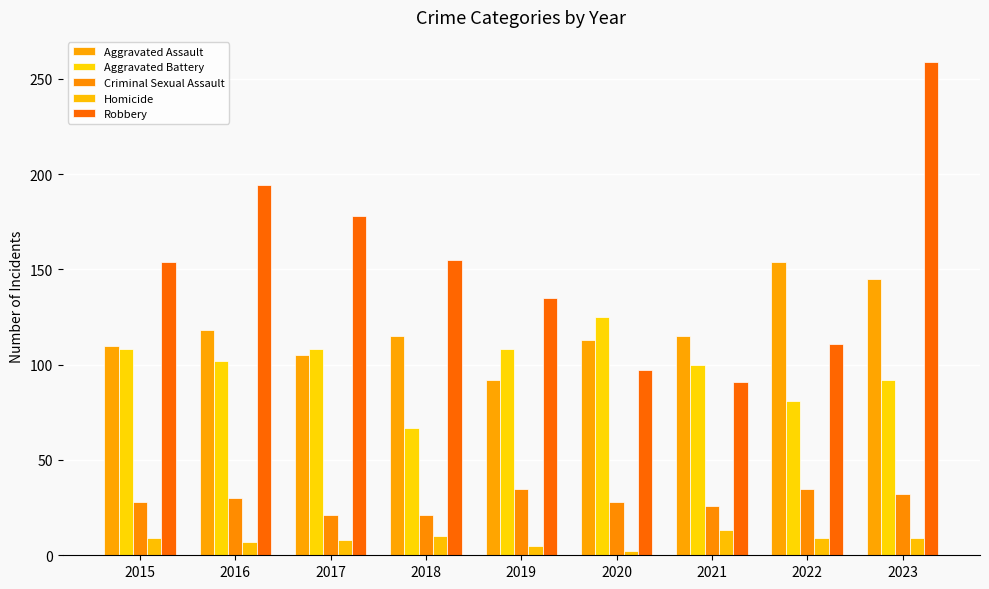

At which label is Aggravated Battery closest to 96?

2021